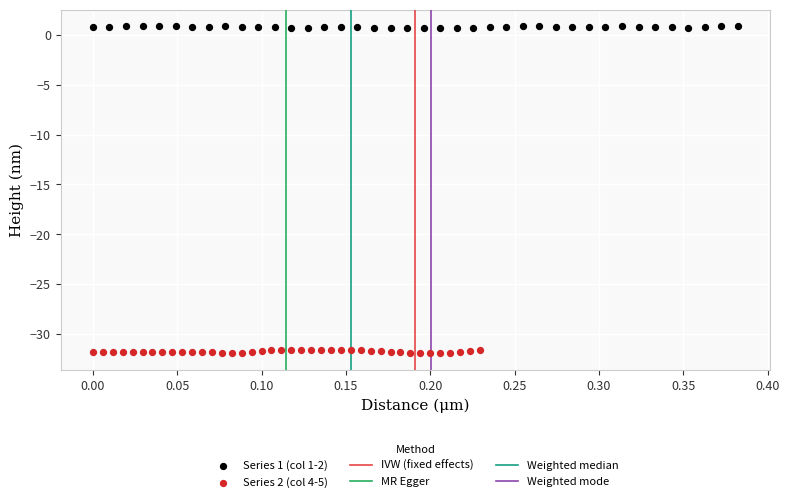

Which series contains the lowest Y value?

Series 2 (col 4-5)